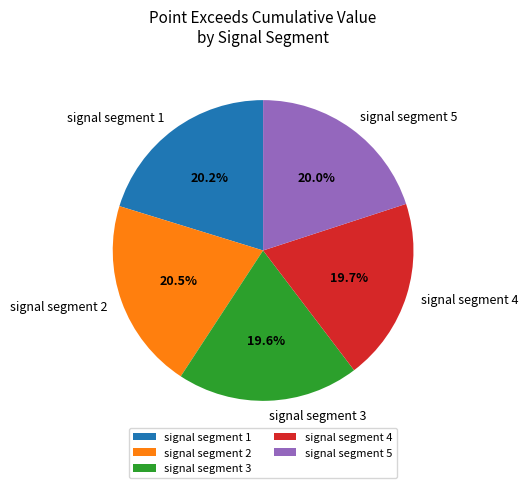

To the nearest percent, what percentage of the pie is signal segment 4?

20%